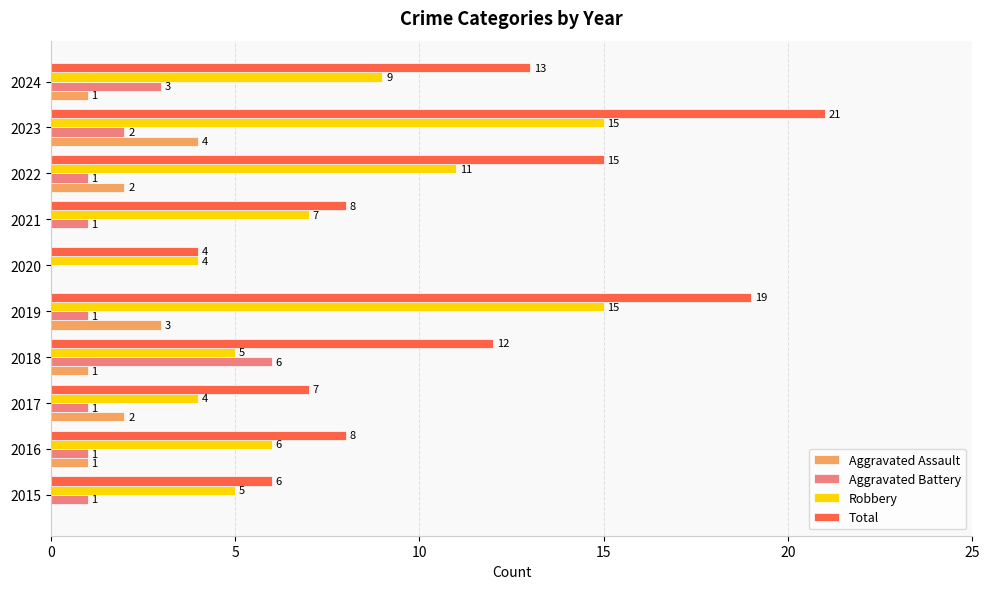

What is the sum of all Aggravated Battery values?

17